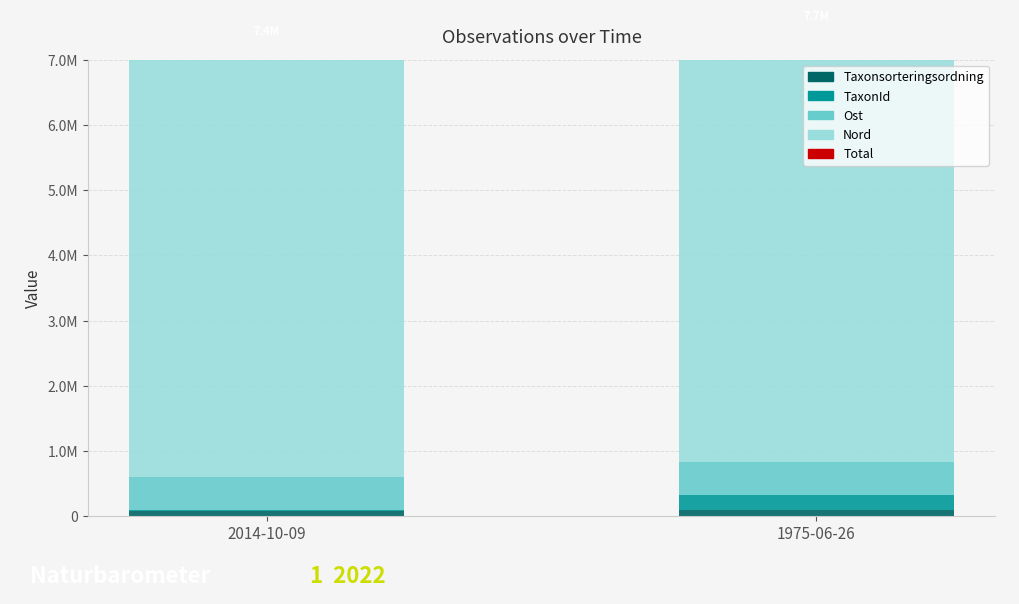

List the labels in order of Ost value, largest first.

1975-06-26, 2014-10-09